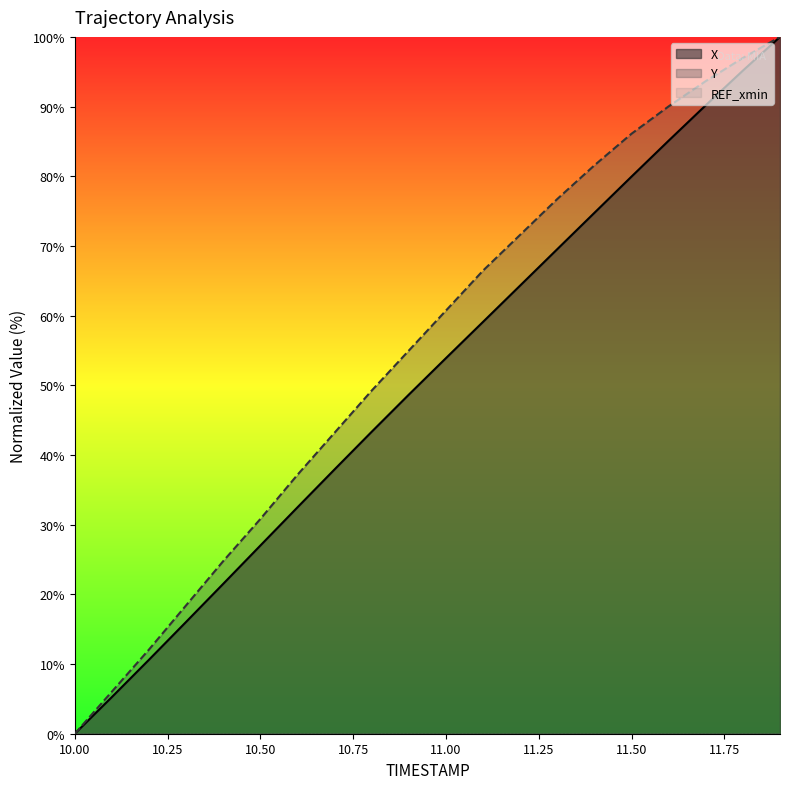

What is the label of the 20th point from the left?

11.9